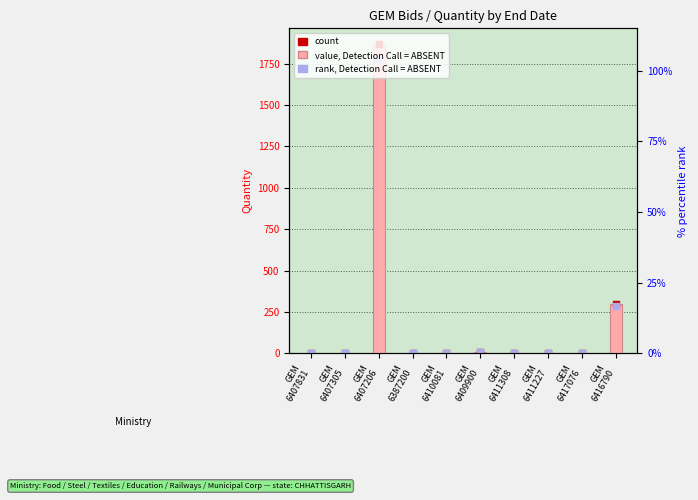

Which series reaches the minimum Y coordinate?

rank, Detection Call = ABSENT